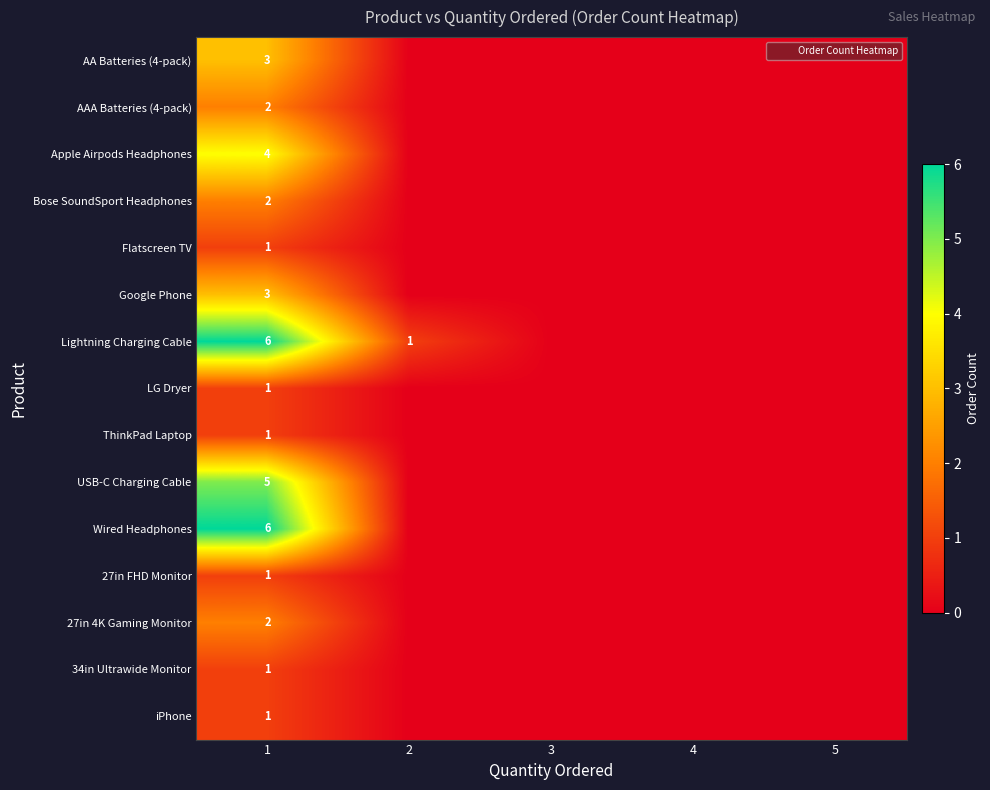

How many values in Apple Airpods Headphones are above zero?

1